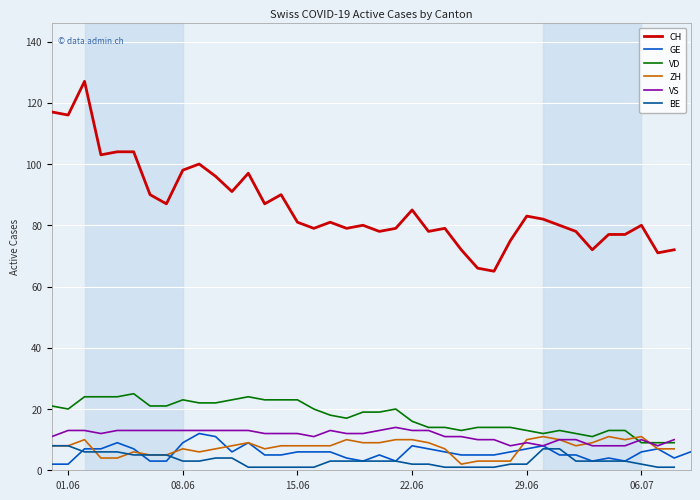

Which category has the lowest value across all series?

2020-06-12